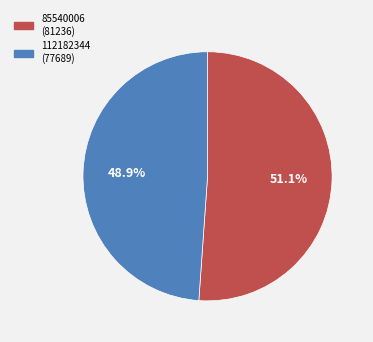

To the nearest percent, what is the average slice percentage?

50%